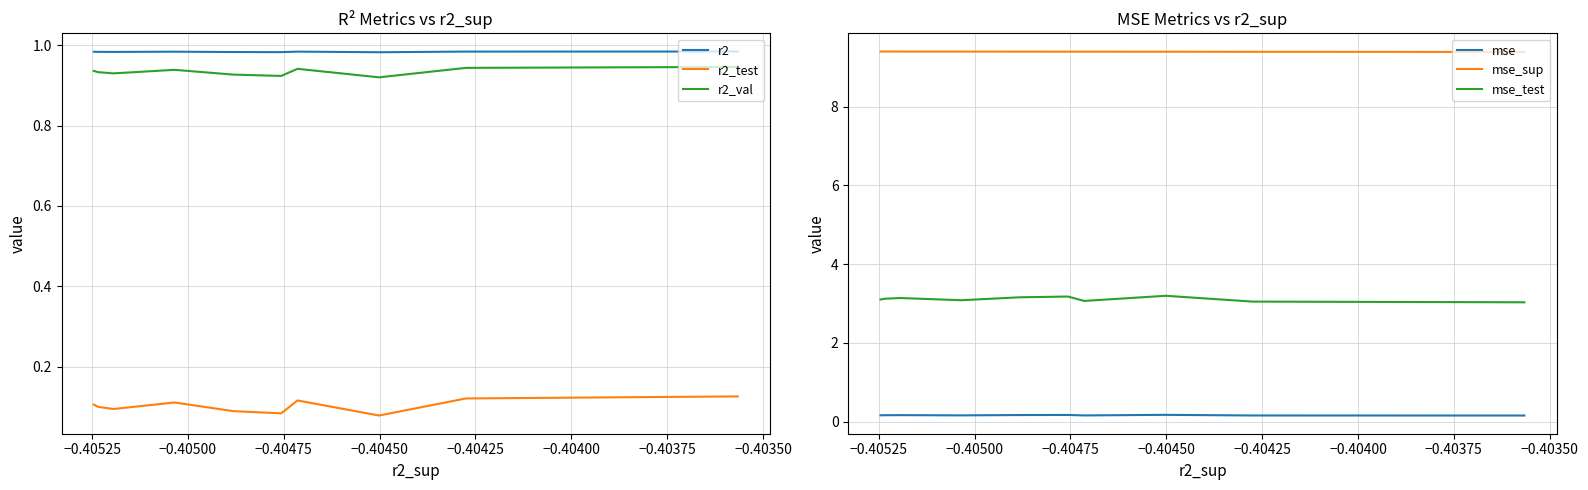

Reading left to right, extract all data points from this chart.

r2: 1.0	1.0	1.0	1.0	1.0	1.0	1.0	1.0	1.0	1.0
r2_test: 0.1	0.1	0.1	0.1	0.1	0.1	0.1	0.1	0.1	0.1
r2_val: 0.9	0.9	0.9	0.9	0.9	0.9	0.9	0.9	0.9	0.9
mse: 0.2	0.2	0.2	0.2	0.2	0.2	0.2	0.2	0.2	0.2
mse_sup: 9.4	9.4	9.4	9.4	9.4	9.4	9.4	9.4	9.4	9.4
mse_test: 3.0	3.0	3.2	3.1	3.2	3.2	3.1	3.1	3.1	3.1